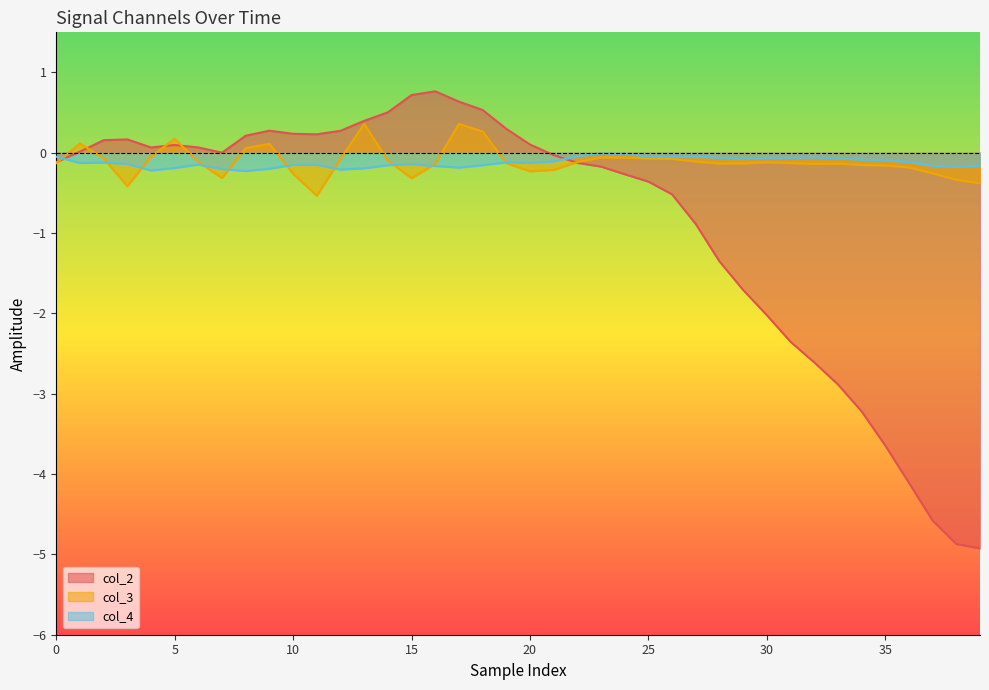

What is the label of the 6th point from the right?

34